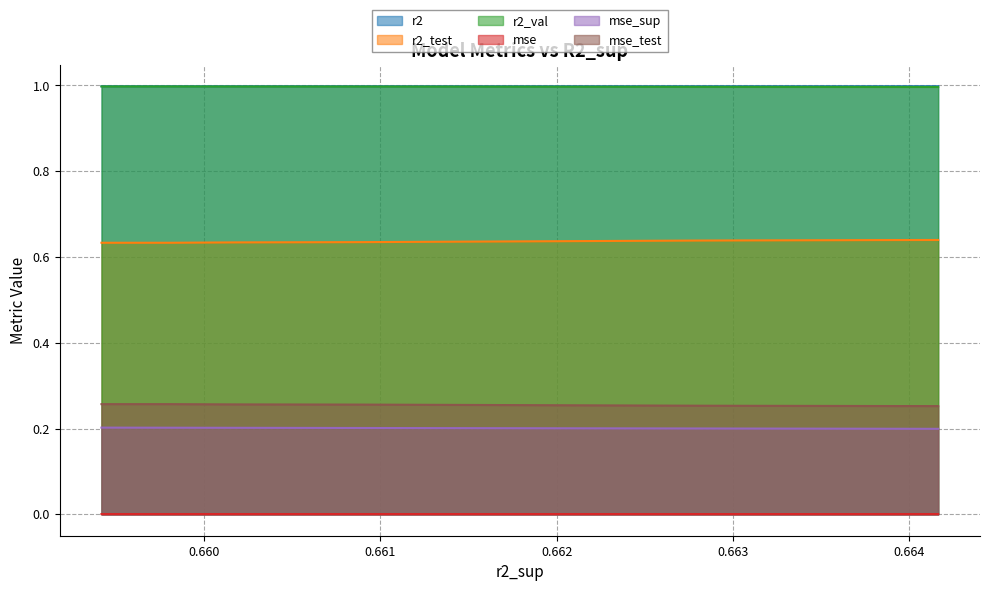

Between model_7_14_6 and model_7_14_1, which is larger?

model_7_14_6